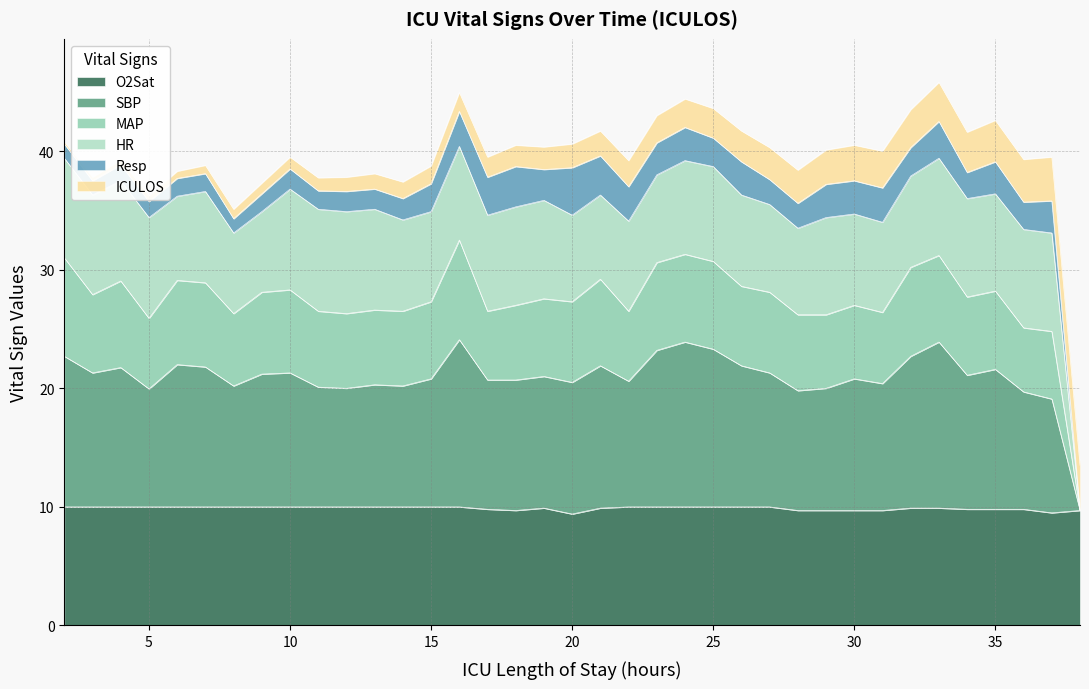

The SBP series shows 20.8 at 30. True or false?

True